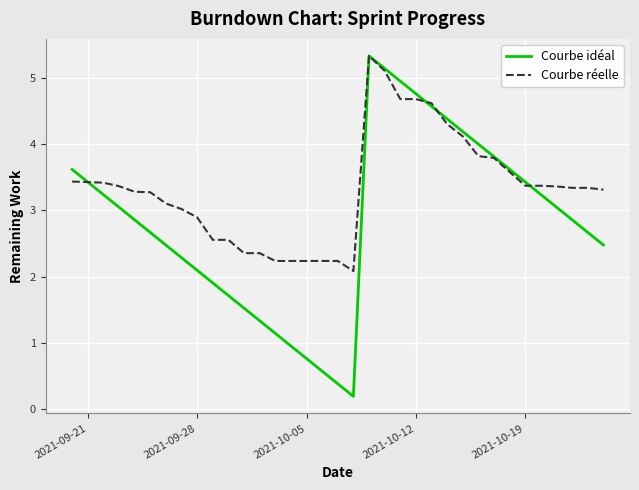

Which series has the largest total across all categories?

Courbe réelle